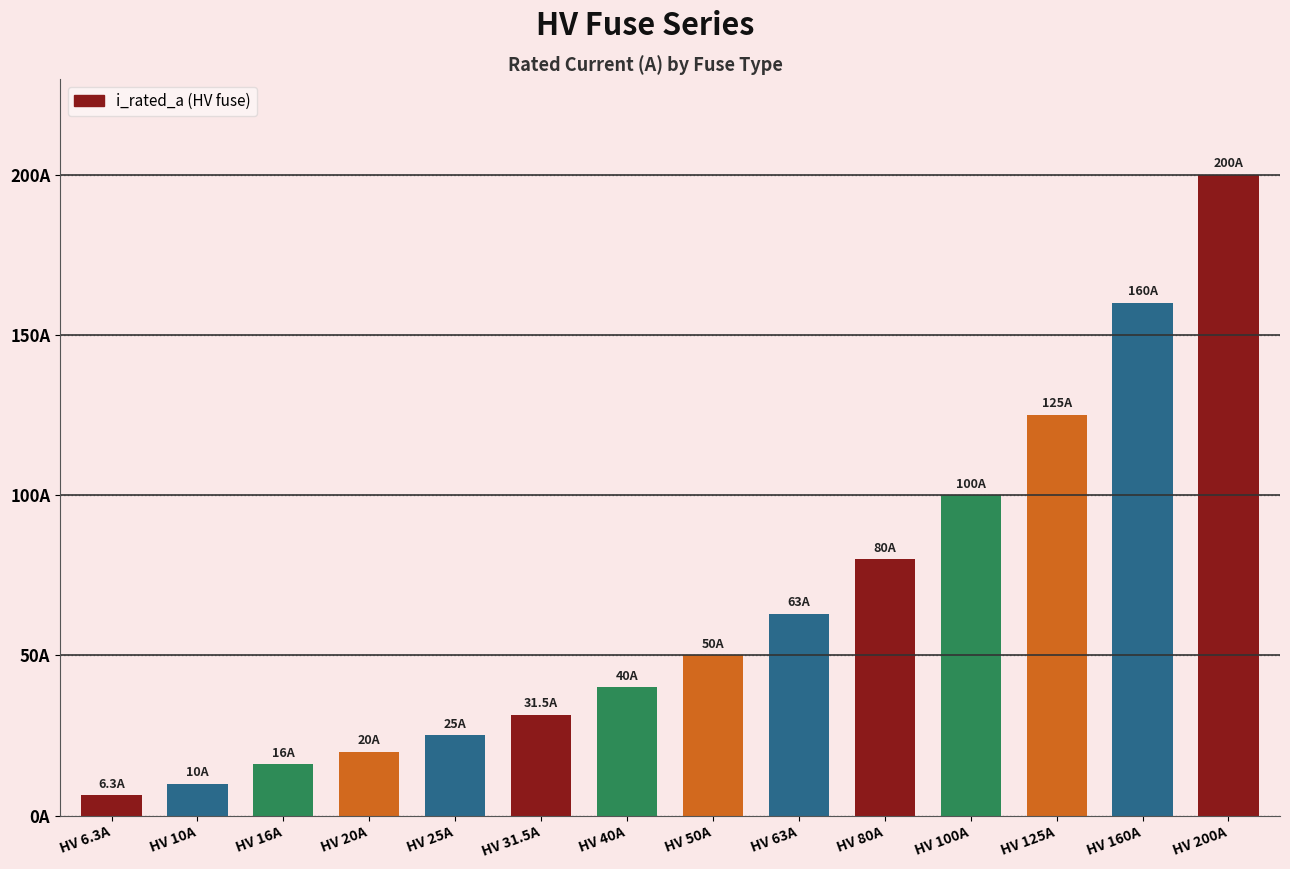

Read the value at HV 40A.

40.0